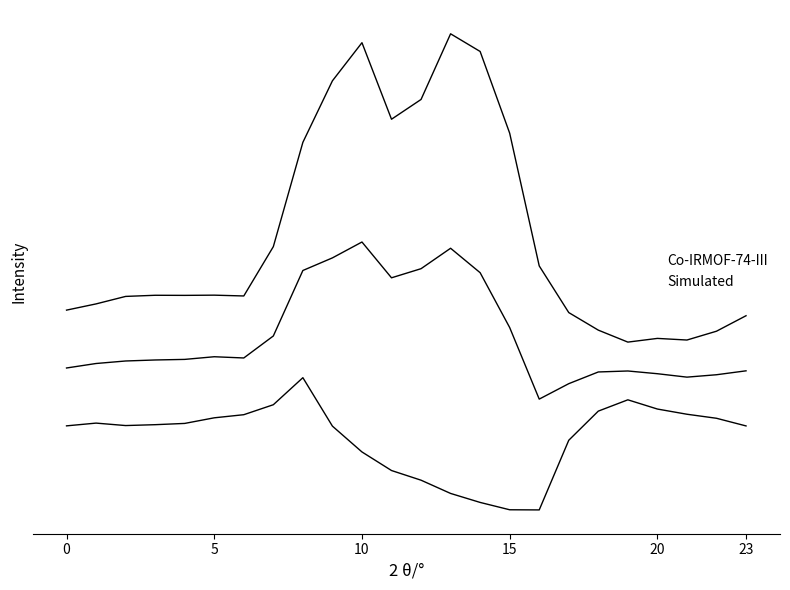

Is this an area chart (filled region under the line)?

No